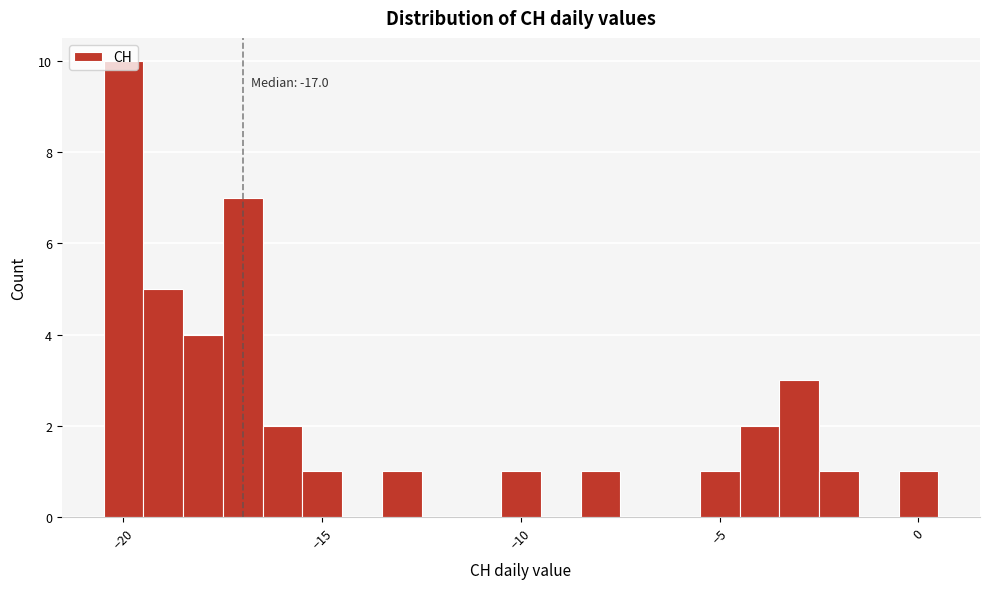

Read against the x-axis, roughly where is the centre of the tallest bar?

-20.0